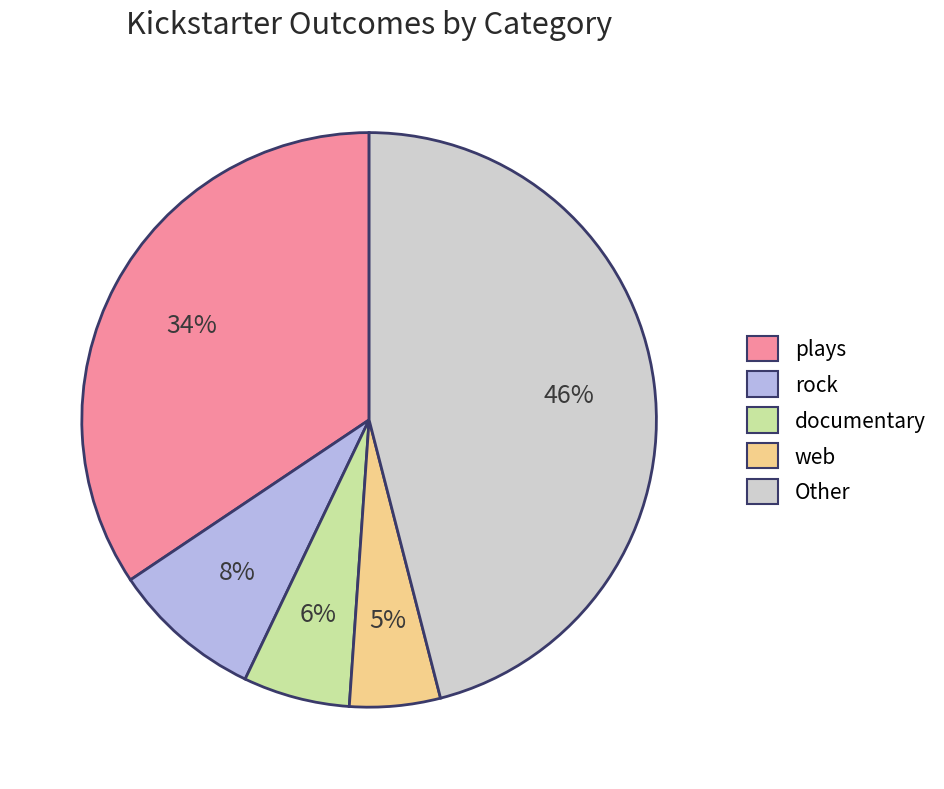

Is there a majority slice in this chart?

No